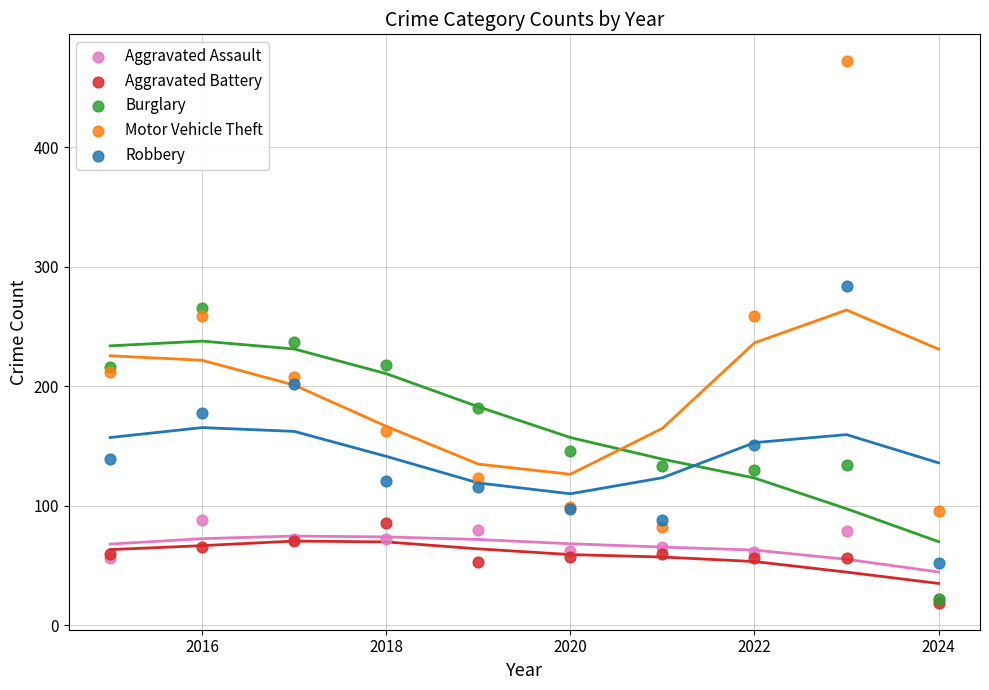

Which series reaches the maximum Y coordinate?

Motor Vehicle Theft